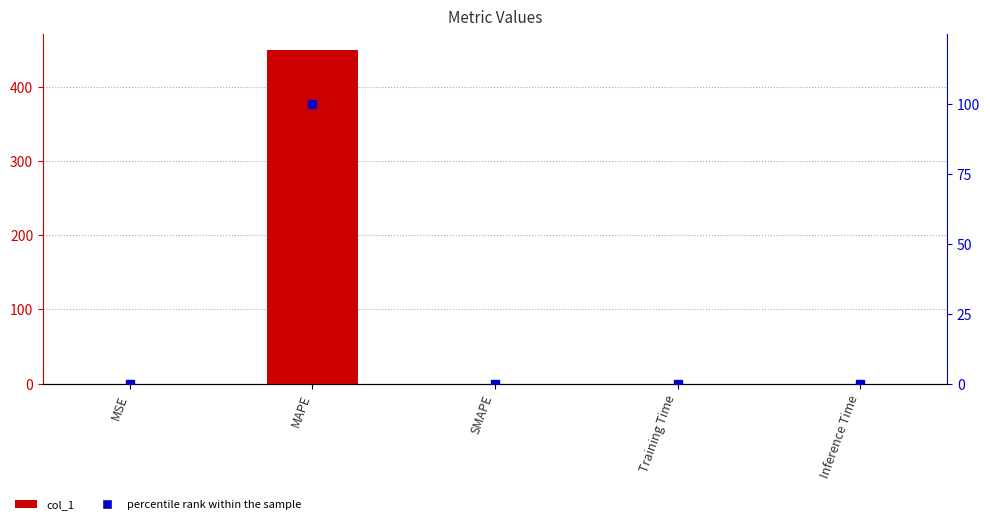

What is the difference between the col_1 values at Training Time and MAPE?

449.2